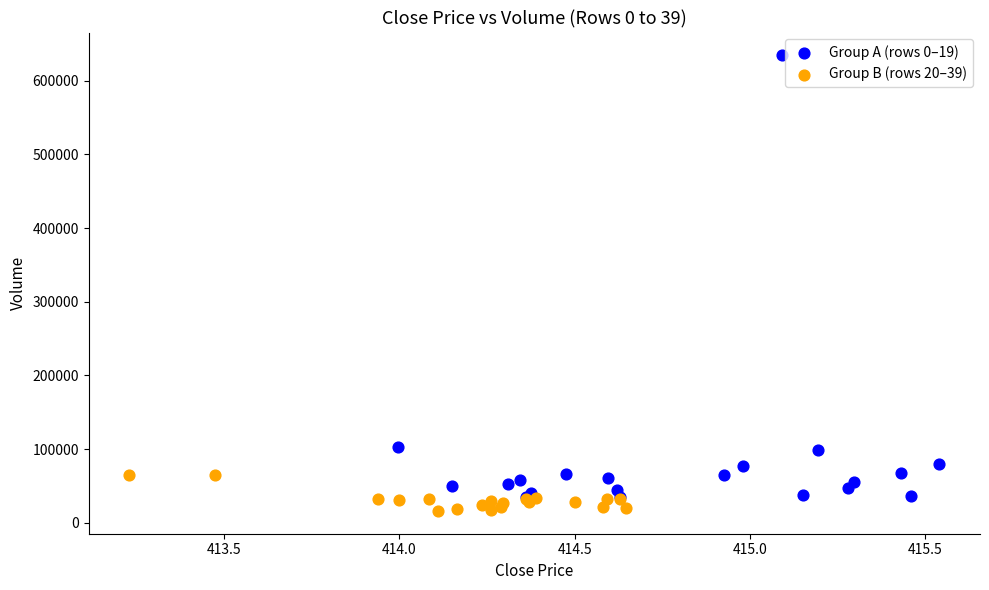

Which series reaches the maximum Y coordinate?

Group A (rows 0–19)